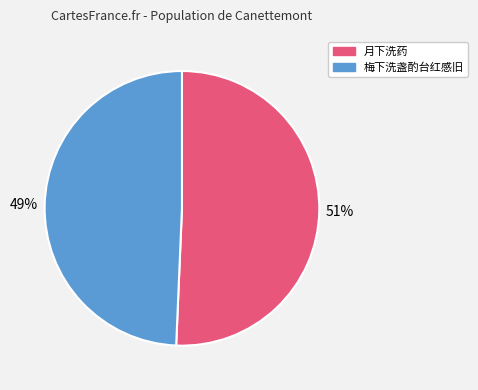

Count the number of slices in the pie.

2